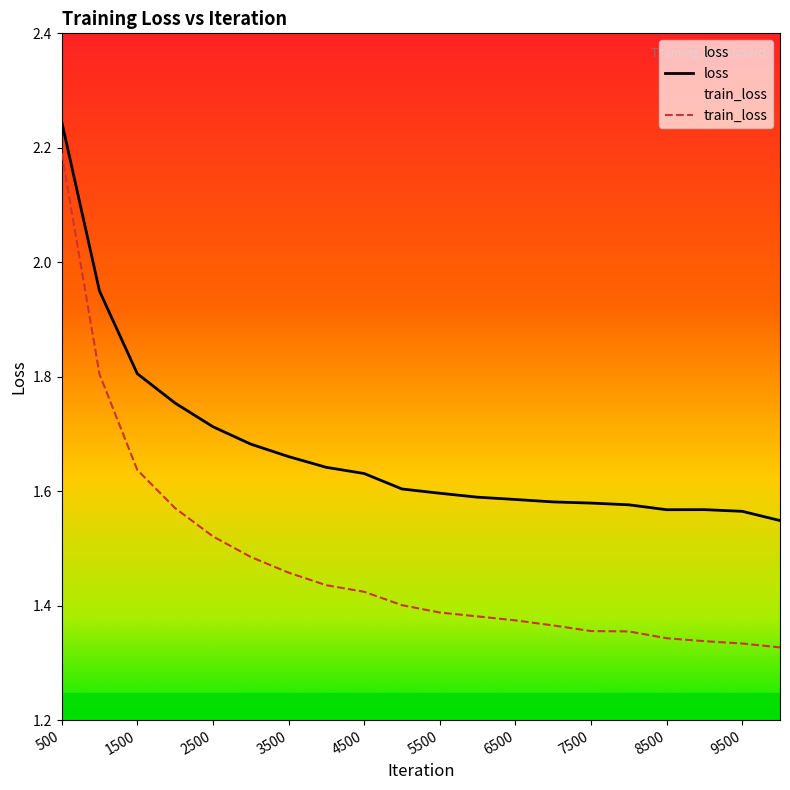

True or false: loss and train_loss intersect in this chart.

False